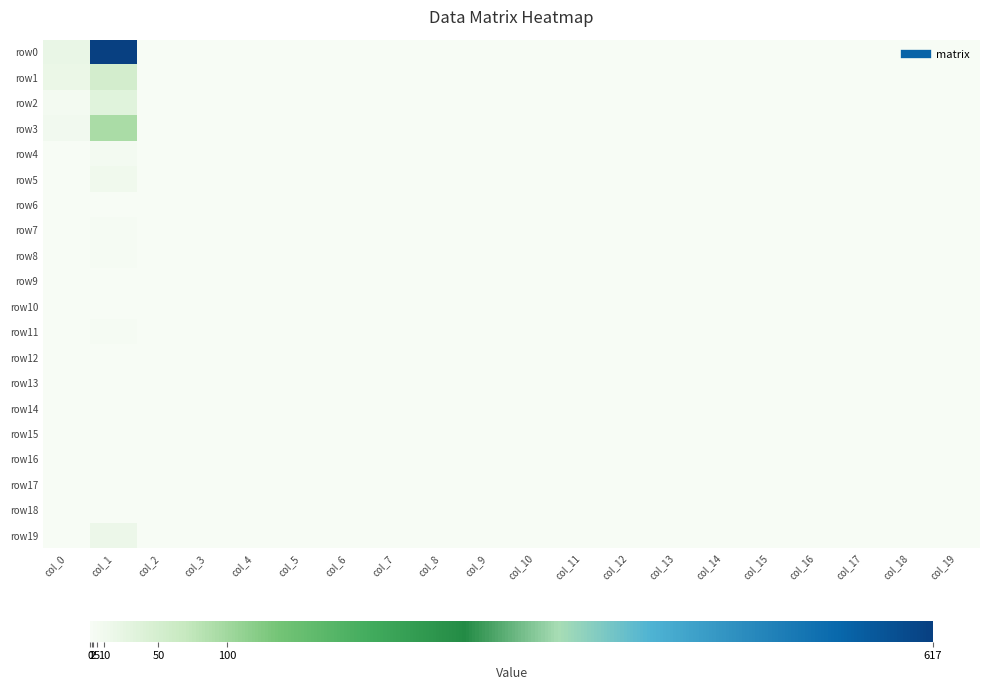

At col_14, list the series in order from largest to smallest.

row0, row1, row2, row3, row4, row5, row6, row7, row8, row9, row10, row11, row12, row13, row14, row15, row16, row17, row18, row19